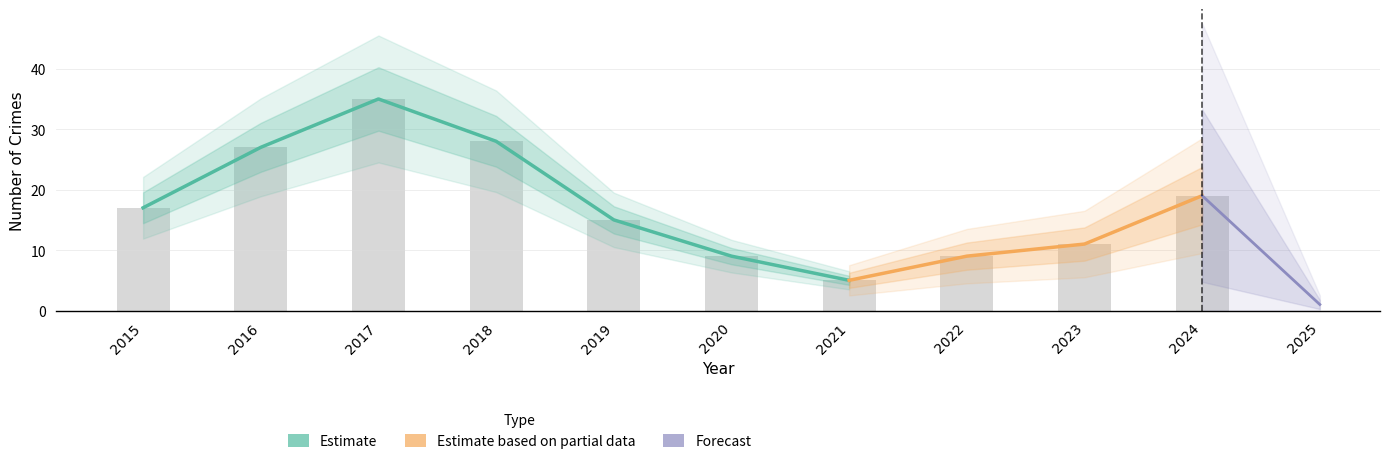

At which category does the chart reach its minimum across all series?

2025